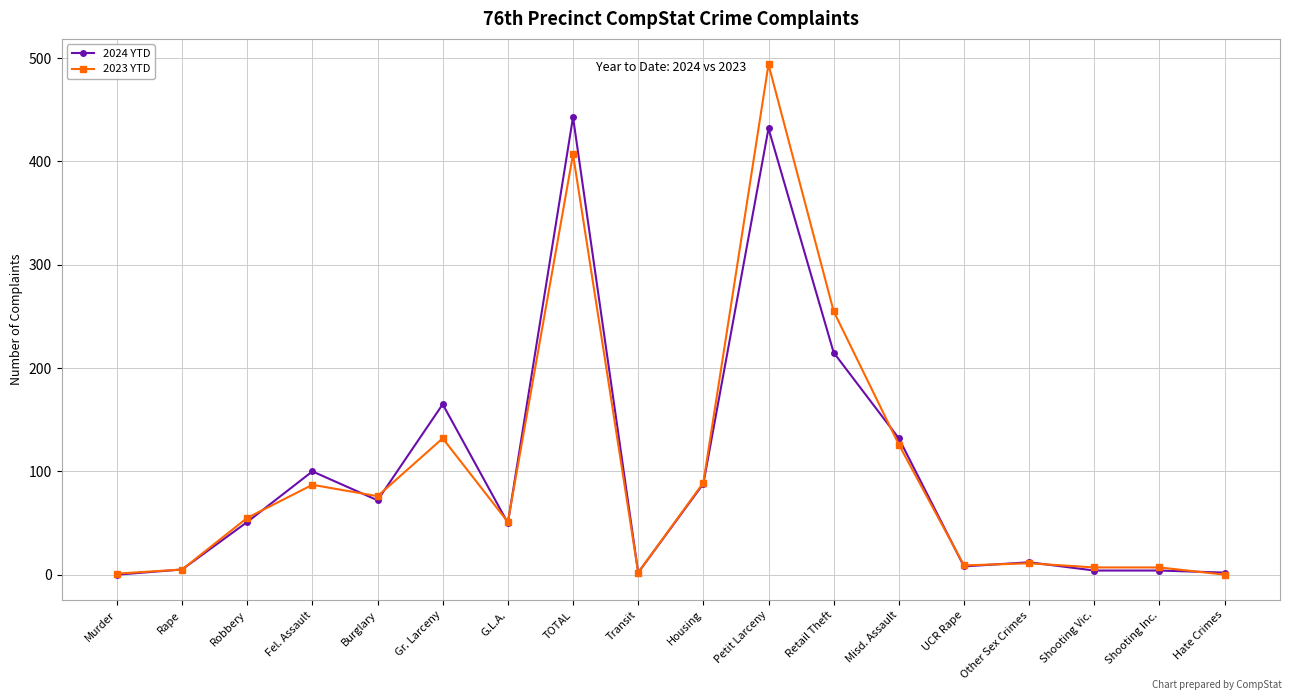

Which series has the largest range (max minus min)?

2023 YTD